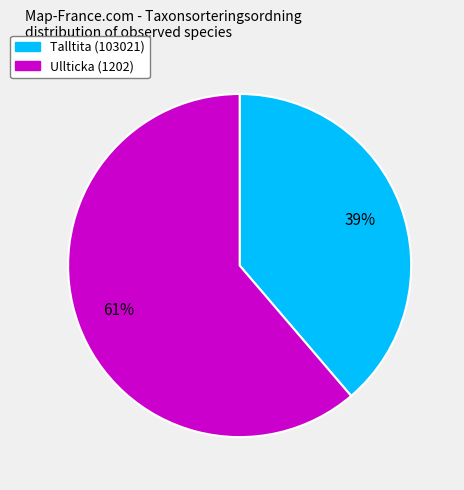

Combined, do Talltita (103021) and Ullticka (1202) account for over 50%?

Yes